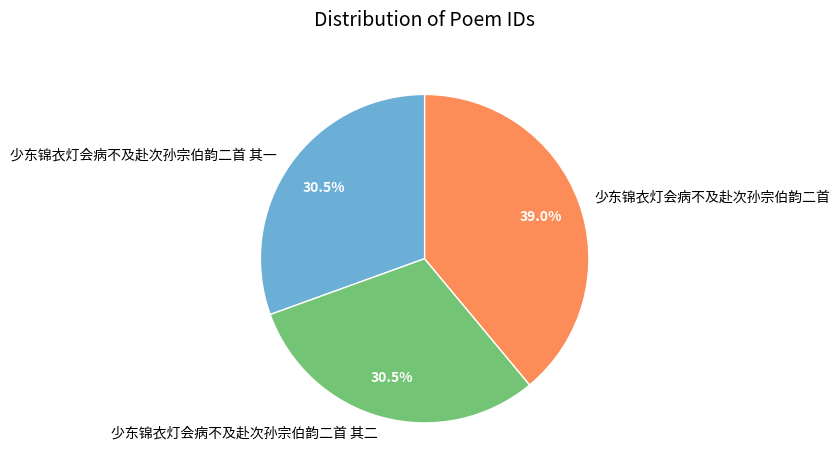

What is the largest slice in the pie chart?

少东锦衣灯会病不及赴次孙宗伯韵二首